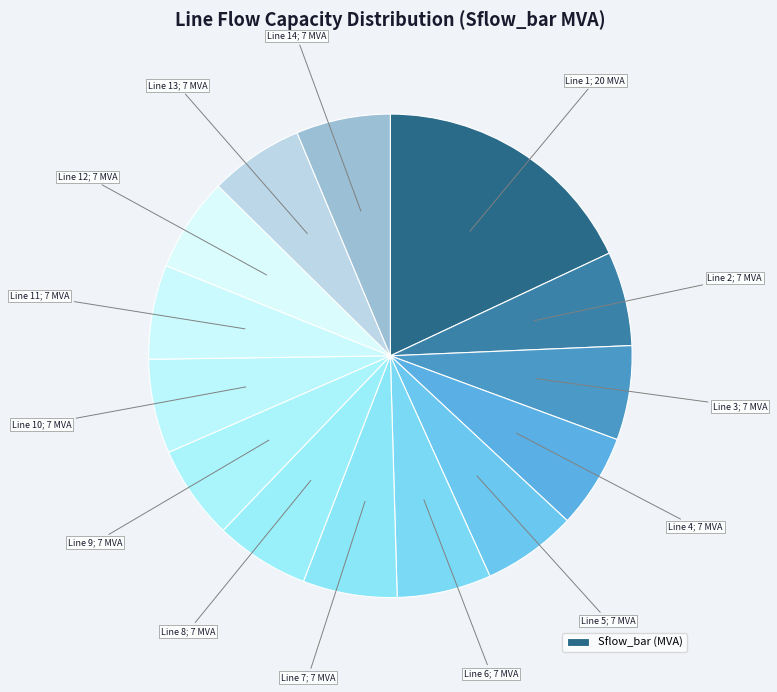

Count the number of slices in the pie.

14